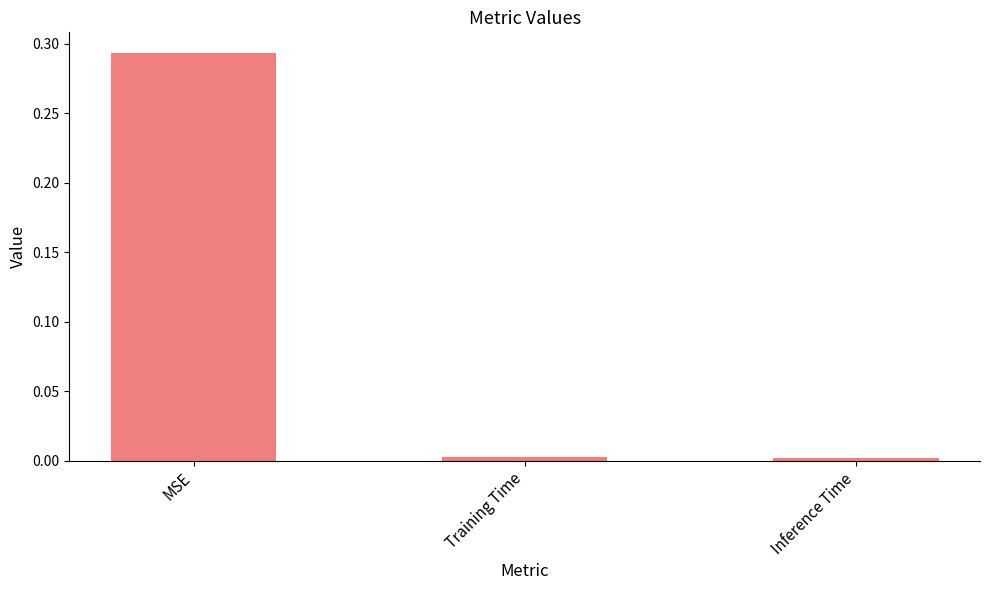

True or false: the data shows 0.2 at MSE.

False